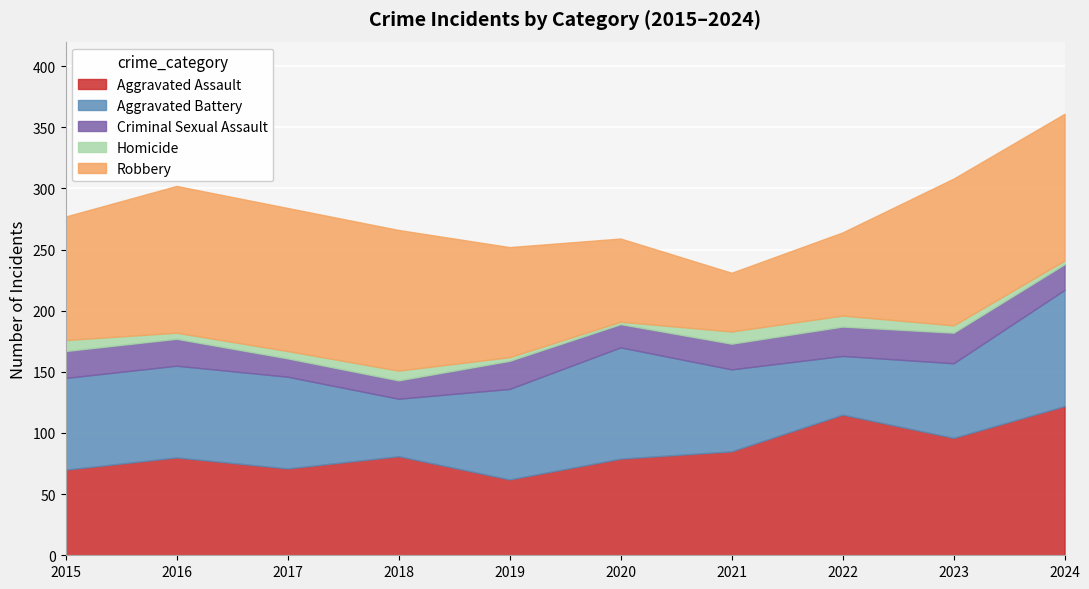

Reading left to right, extract all data points from this chart.

Aggravated Assault: 70	80	71	81	62	79	85	115	96	122
Aggravated Battery: 75	75	75	47	74	91	67	48	61	95
Criminal Sexual Assault: 22	22	15	15	23	19	21	24	25	21
Homicide: 9	5	6	8	3	2	10	9	6	3
Robbery: 101	120	117	115	90	68	48	68	120	120